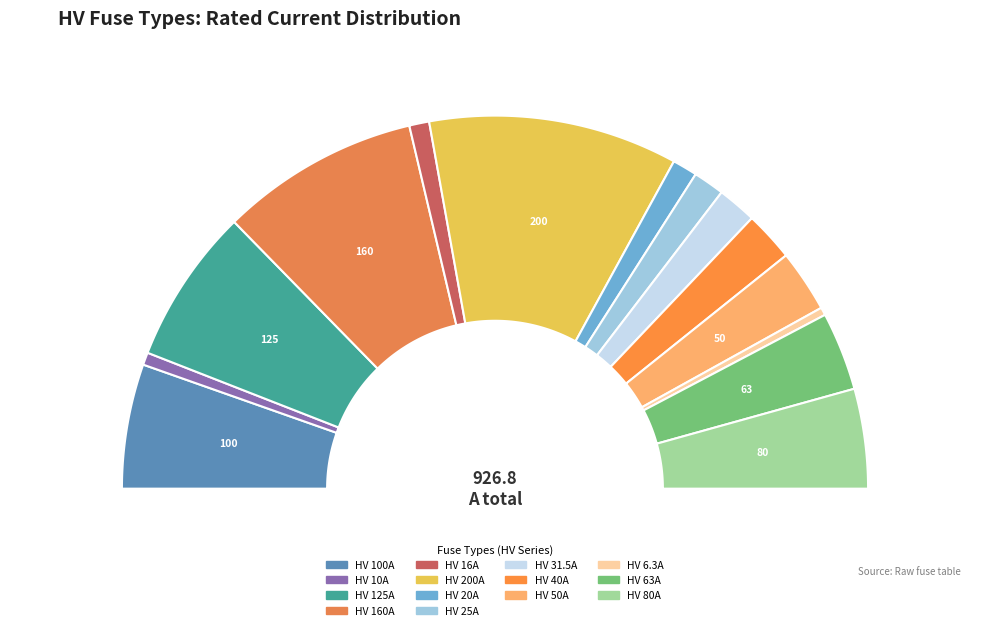

True or false: HV 100A accounts for 11% of the total.

True